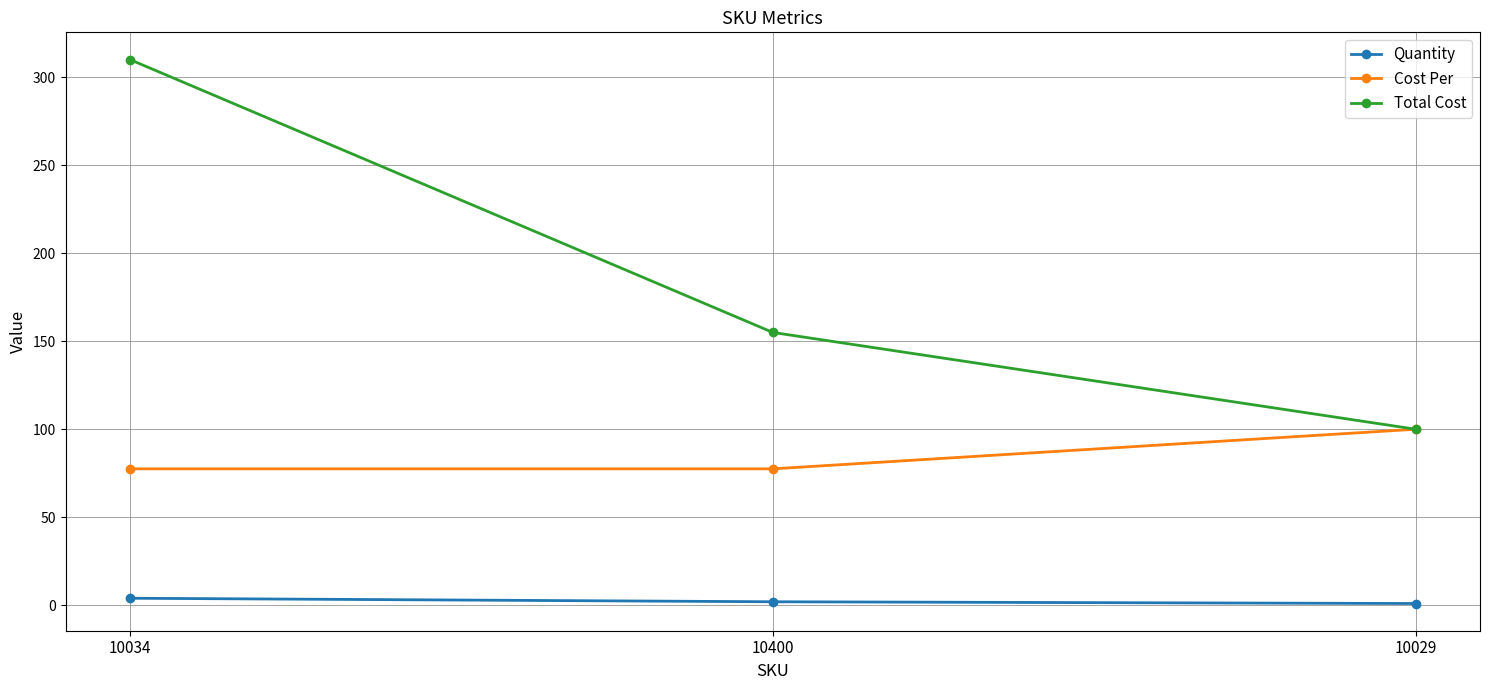

List the labels in order of Total Cost value, smallest first.

10029, 10400, 10034